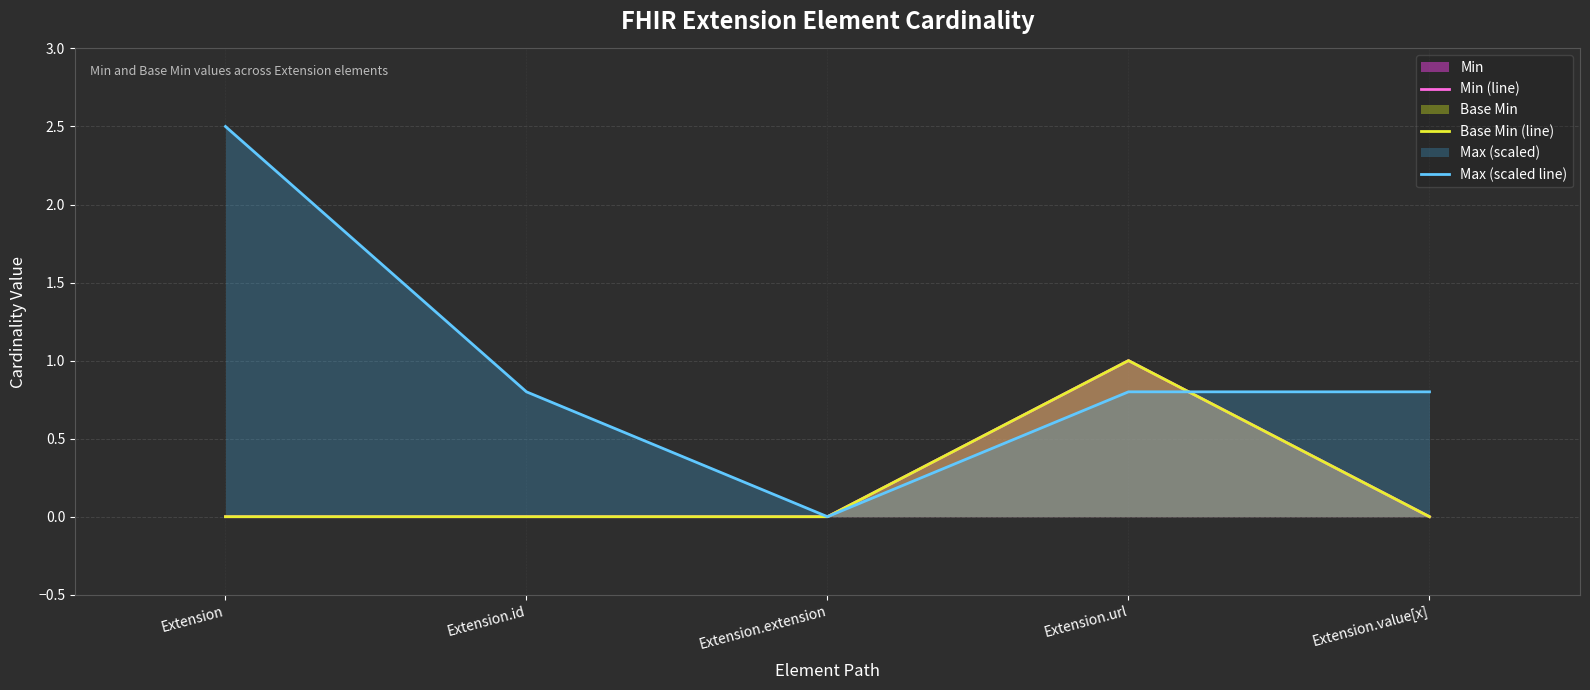

What is the label of the 4th point from the left?

Extension.url